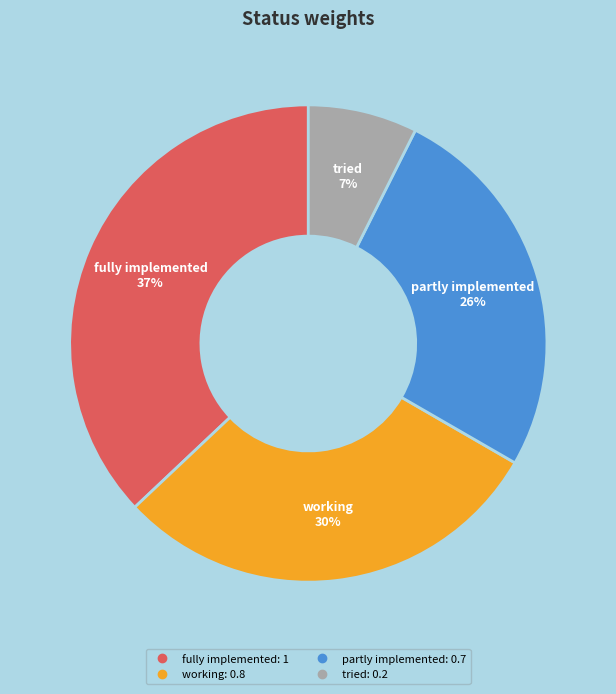

To the nearest percent, what is the difference between the largest and smallest slice percentages?

30%